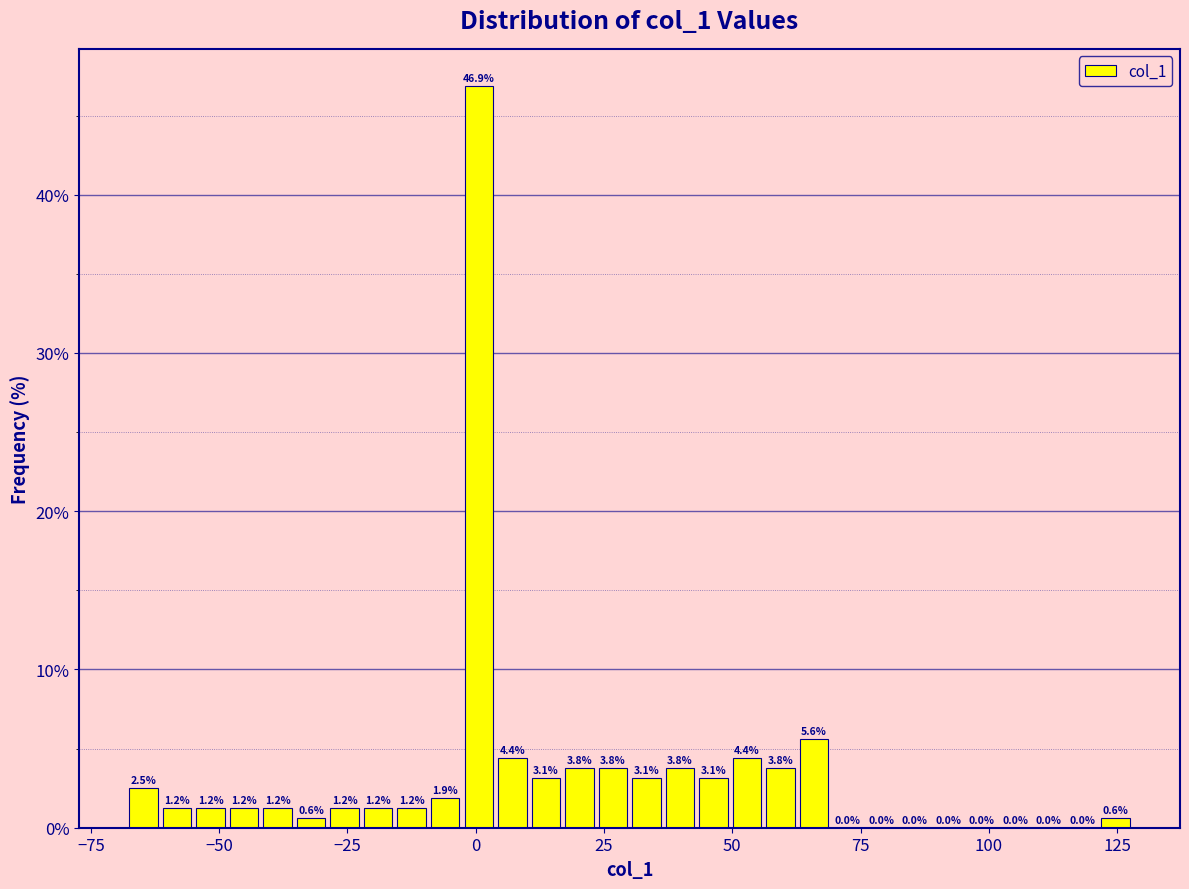

Around what value on the x-axis is the tallest bar? Give the approximate position of its centre, as read against the axis.

0